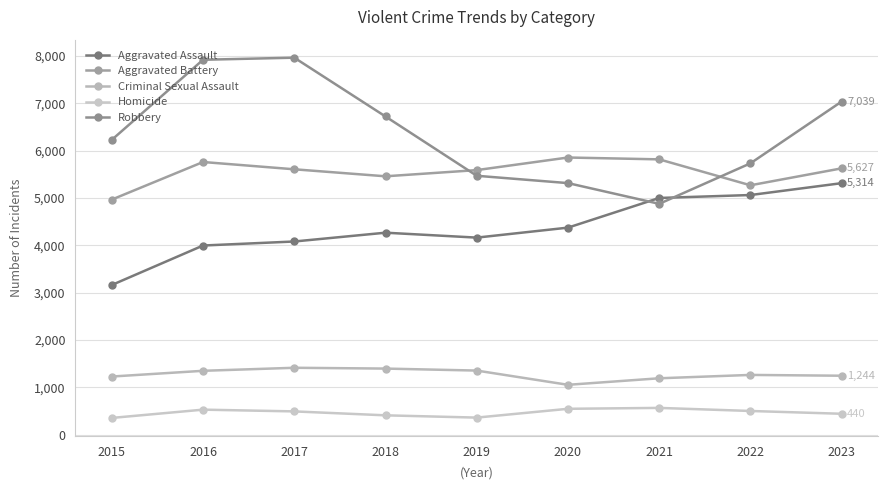

At which category is the sum across all series the highest?

2023